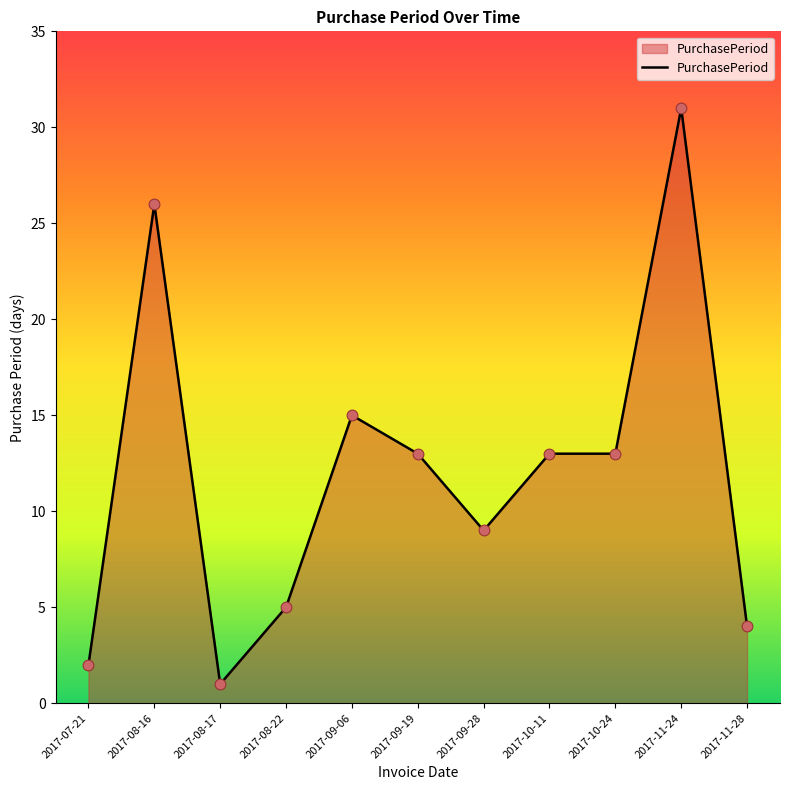

Between 2017-09-19 and 2017-11-28, which is larger?

2017-09-19